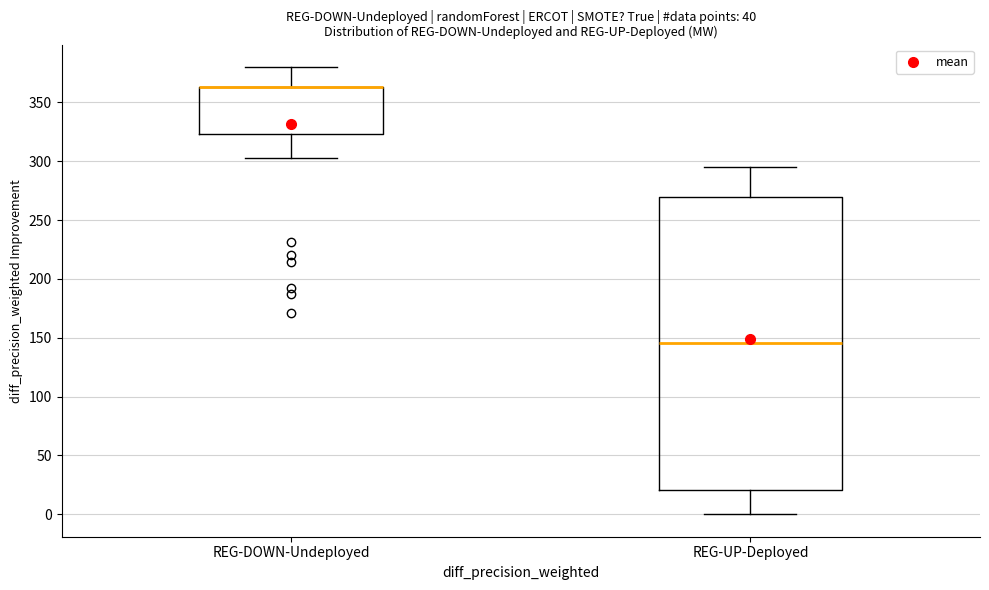

Where does the lower whisker of the box for REG-DOWN-Undeployed end on the y-axis? The values are not printed on the chart, so give them approximately, as read against the axis.

305